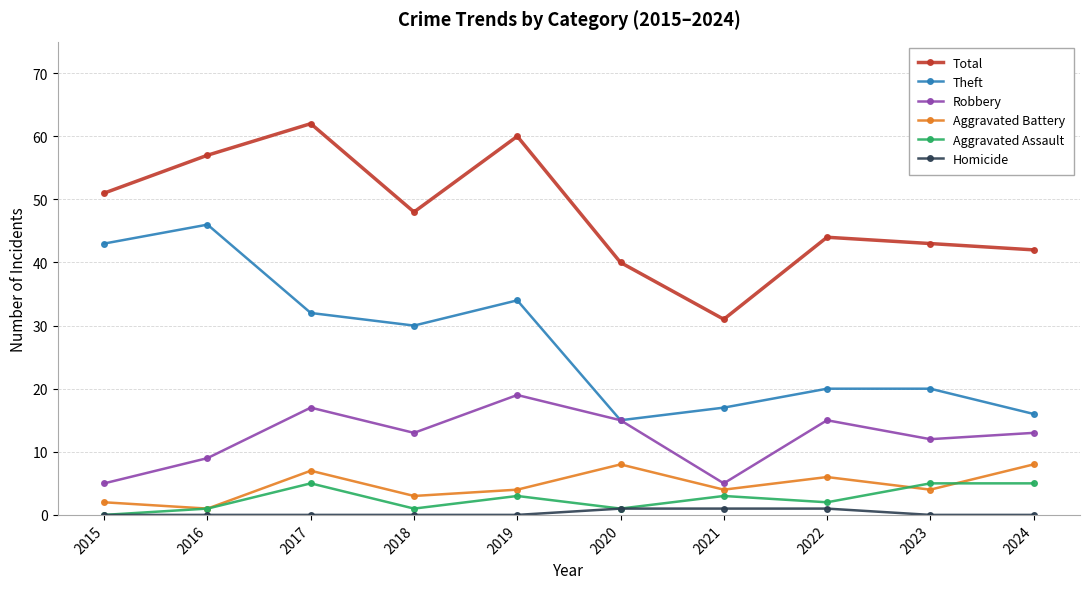

What is the spread (max minus min) of values at 2024?

42